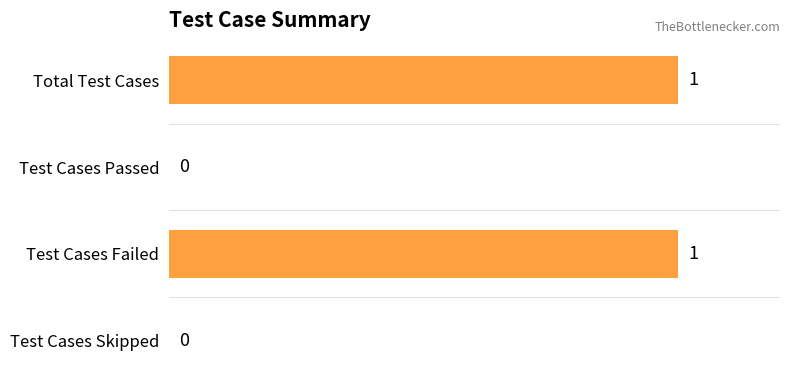

Reading top to bottom, extract all data points from this chart.

Total Test Cases=1	Test Cases Passed=0	Test Cases Failed=1	Test Cases Skipped=0